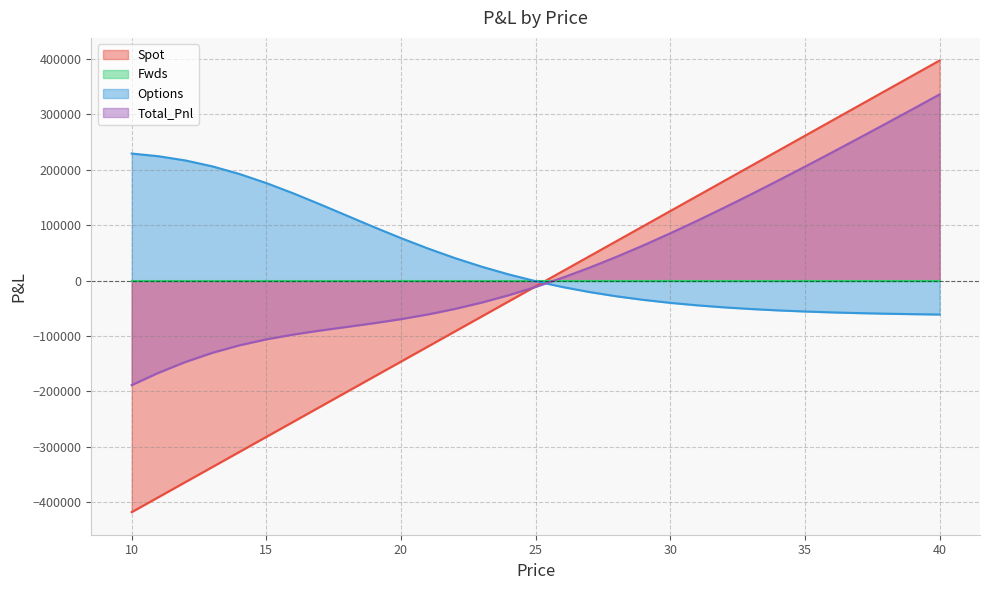

What is the approximate value of Options at 36?

-57396.2